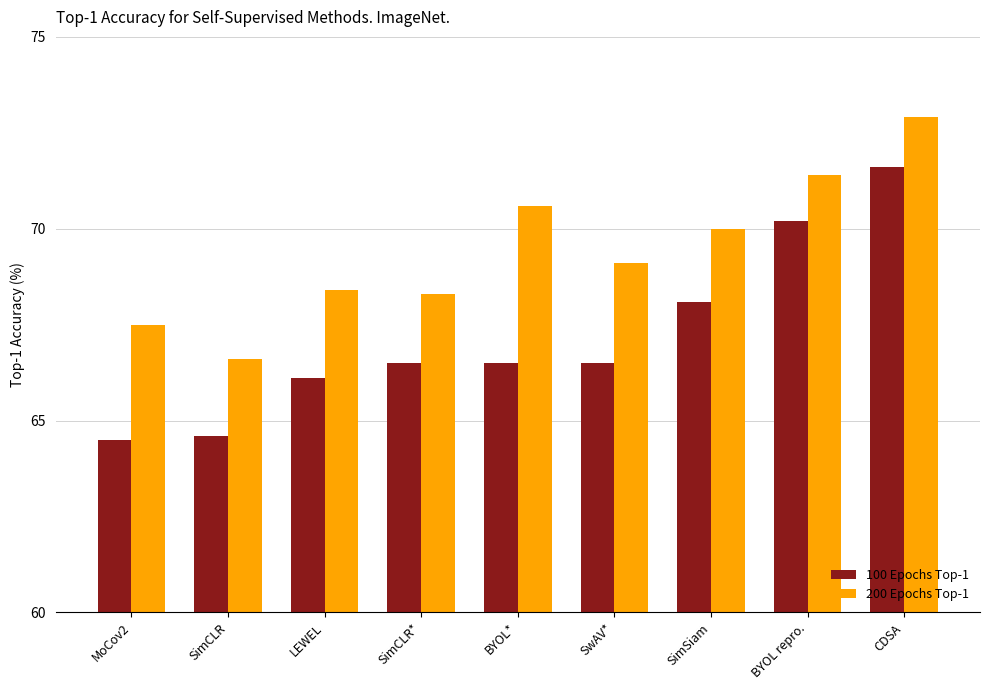

At which label does 100 Epochs Top-1 first exceed 66?

LEWEL